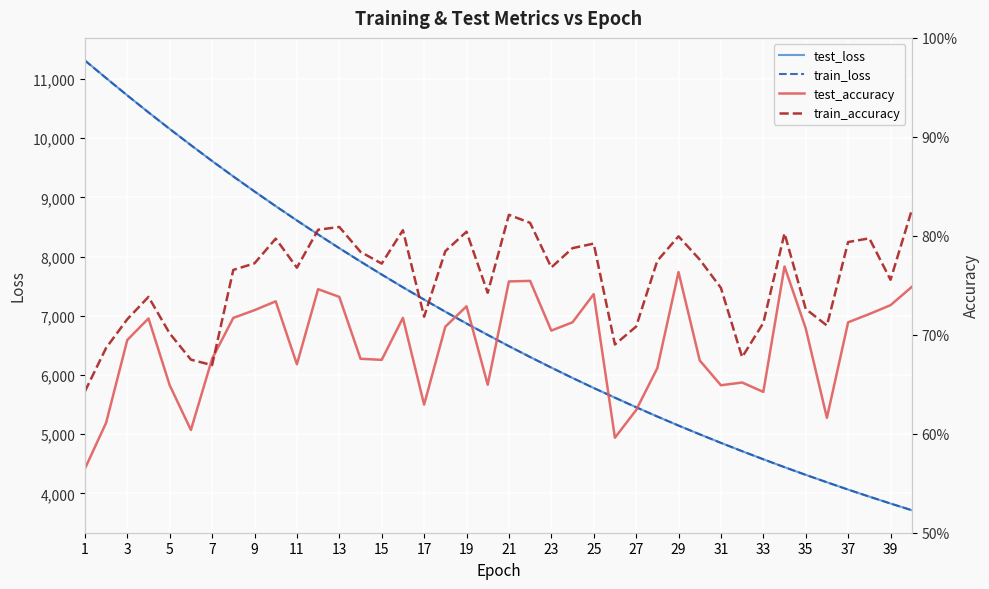

At how many categories does at least one series exceed 1386?

40